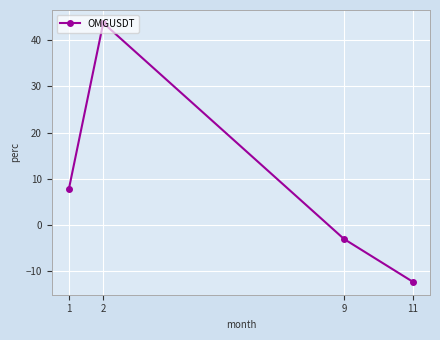

Where is the first local maximum?

2